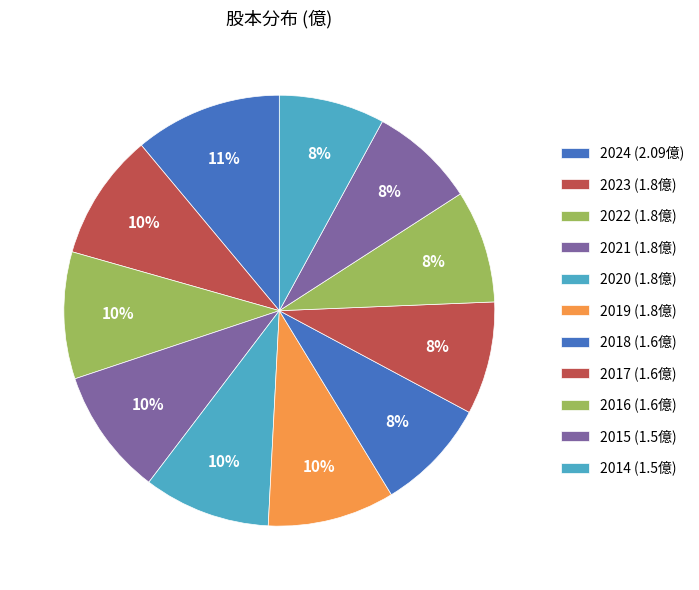

To the nearest percent, what is the combined percentage of 2014 and 2020?

17%